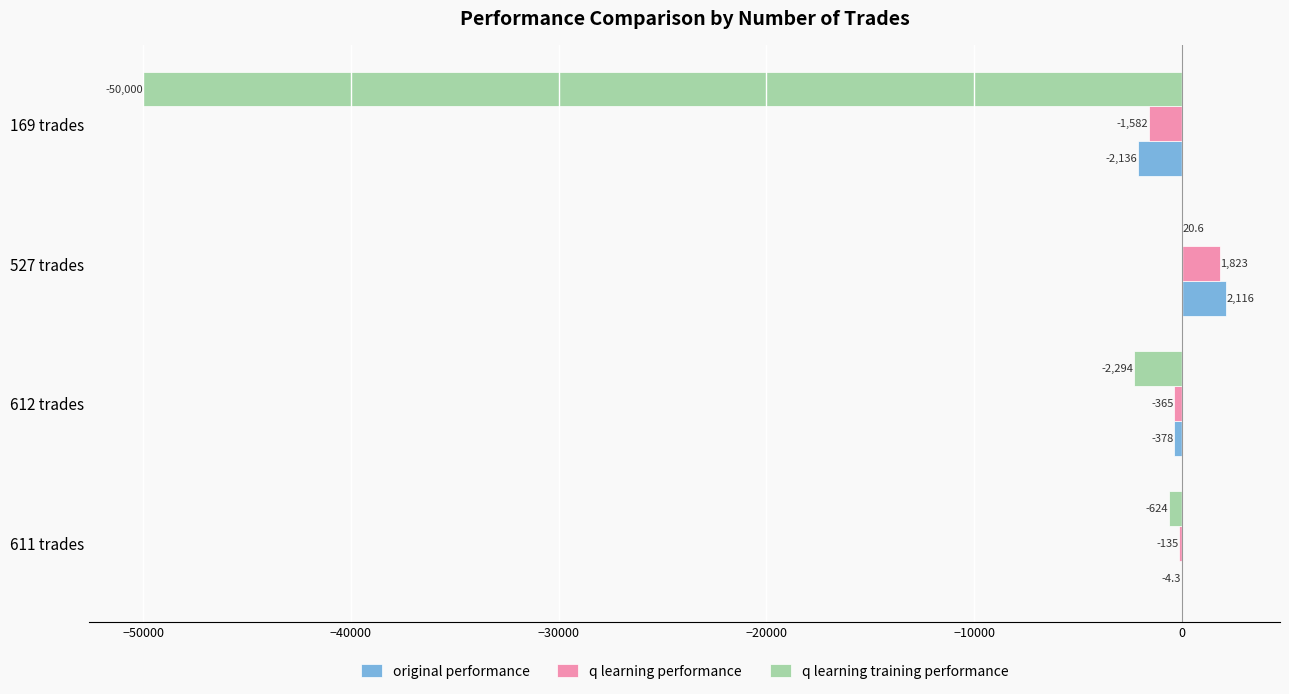

What are all the series names shown in the legend?

original performance, q learning performance, q learning training performance